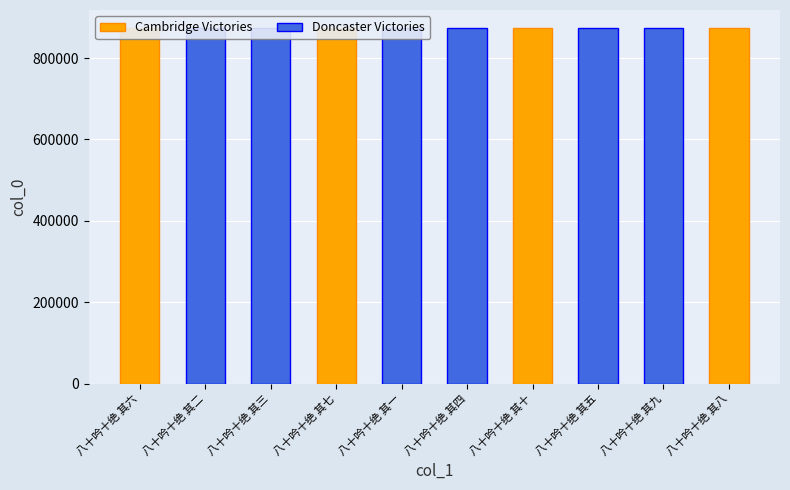

Reading left to right, extract all data points from this chart.

874605	874604	874603	874598	874602	874606	874597	874600	874599	874601